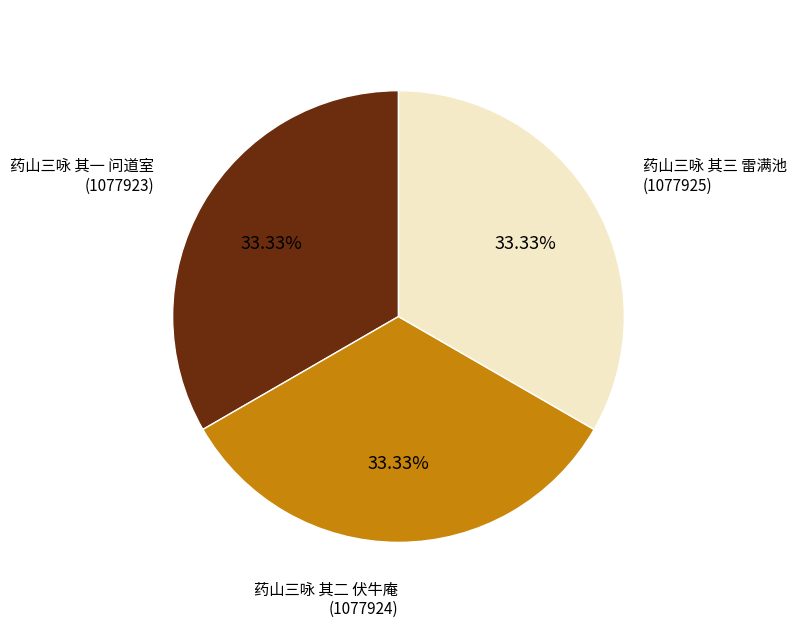

Do 药山三咏 其三 雷满池 and 药山三咏 其二 伏牛庵 together represent more than half of the pie?

Yes